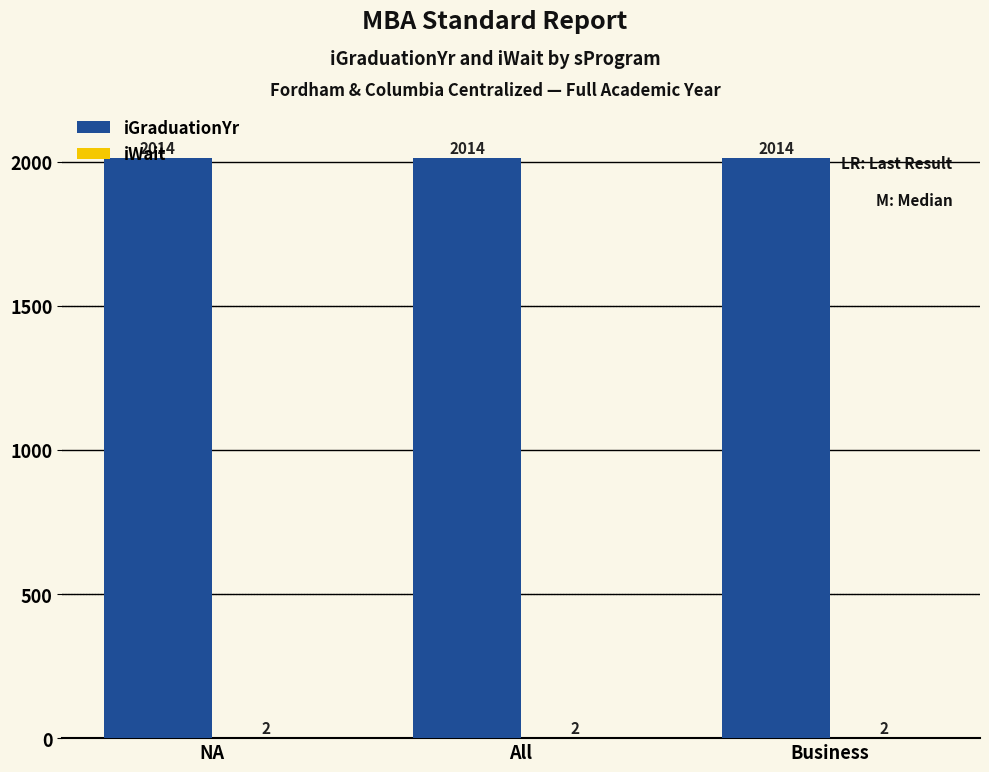

What is the total value across all series at Business?

2016